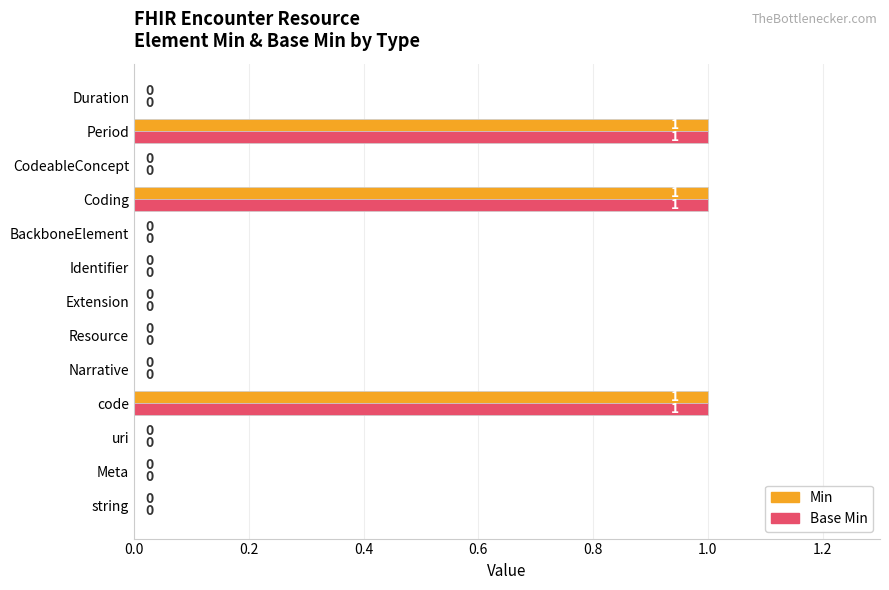

What is the sum of all Min values?

3